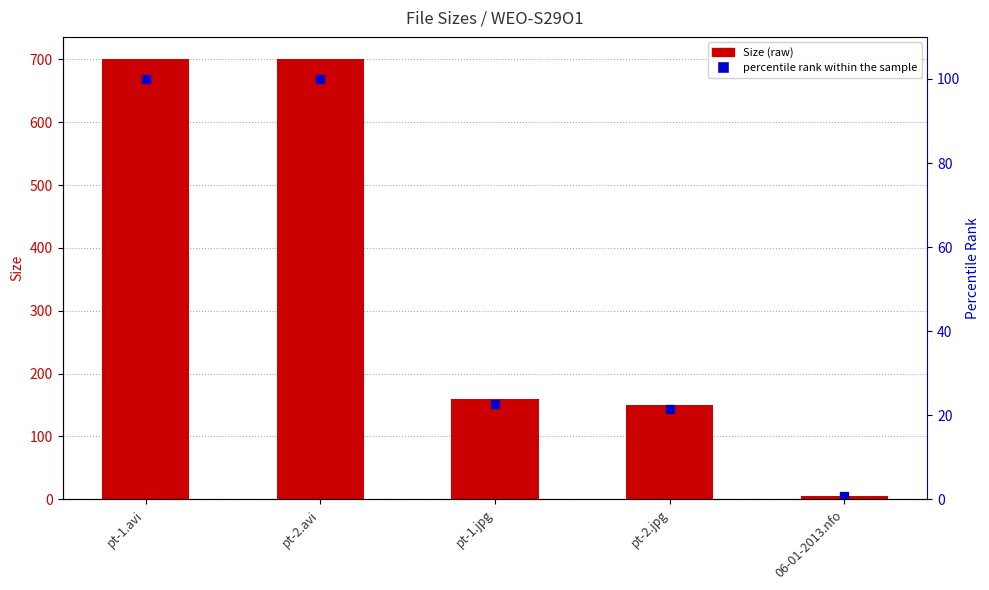

At pt-1.jpg, list the series in order from largest to smallest.

Size, percentile rank within the sample